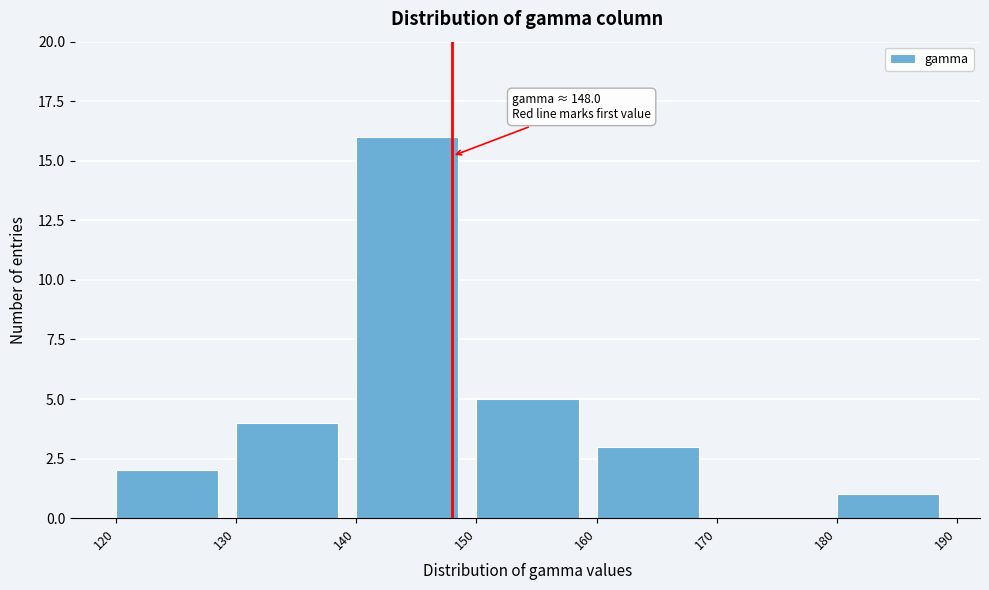

Which range on the x-axis has the tallest bar?

140 to 150